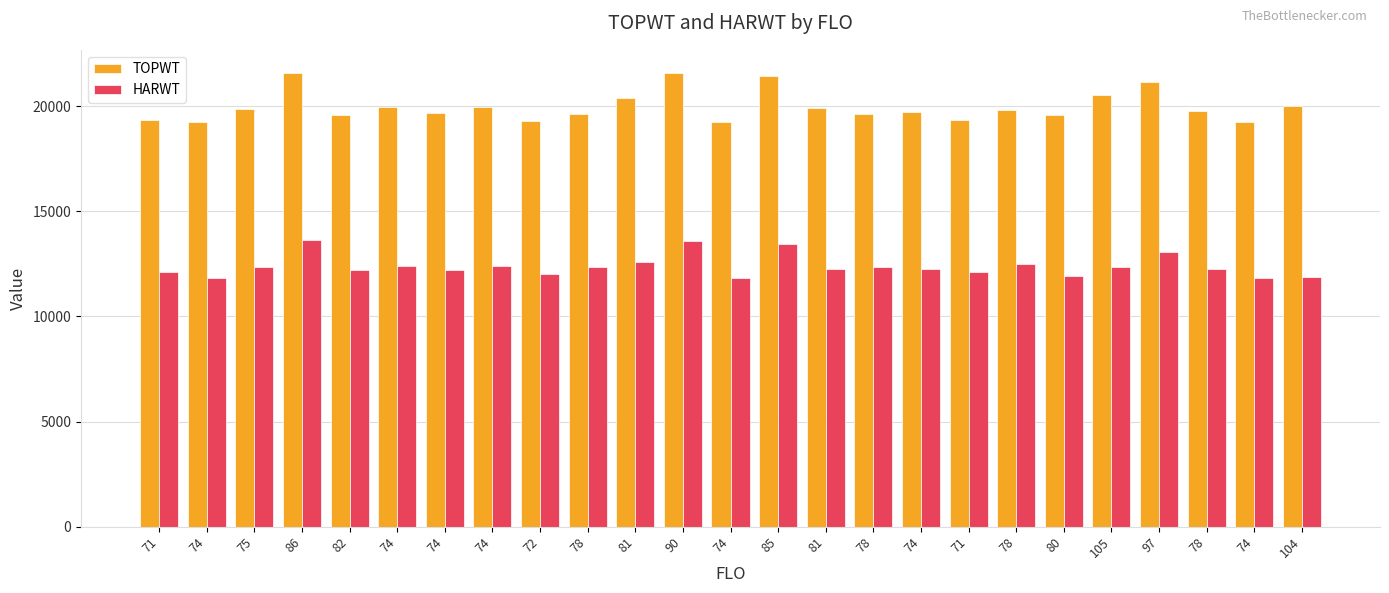

What is the maximum value for HARWT?

13624